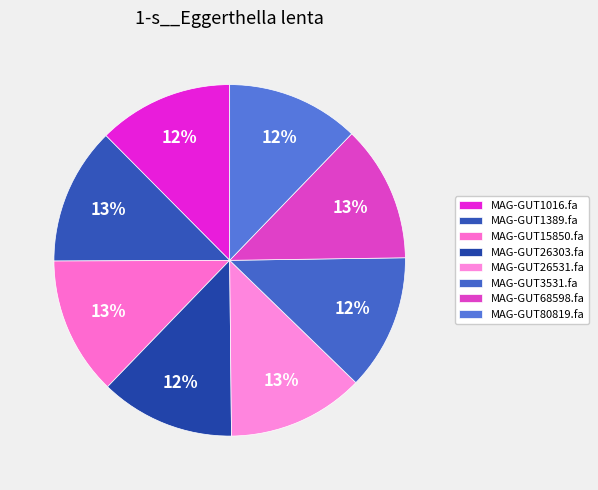

What is the change in value from MAG-GUT1389.fa to MAG-GUT26531.fa?

-0.2